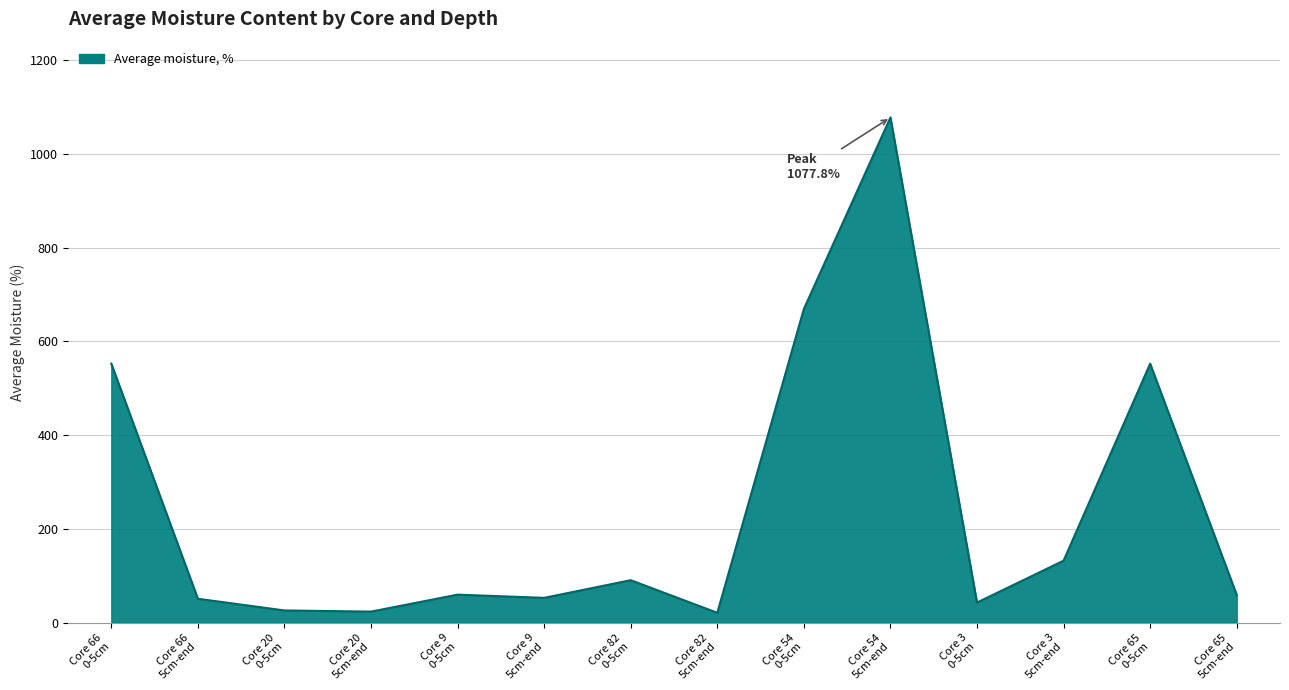

What is the change in value from Core 3
0-5cm to Core 65
5cm-end?

+16.3